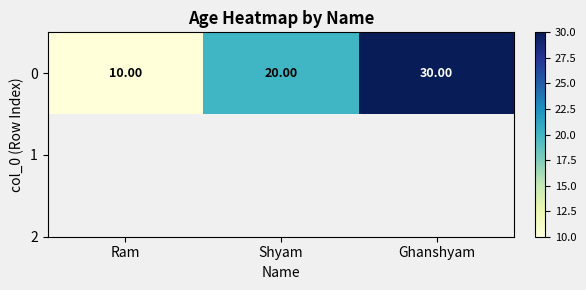

What is the sum of all values?

60